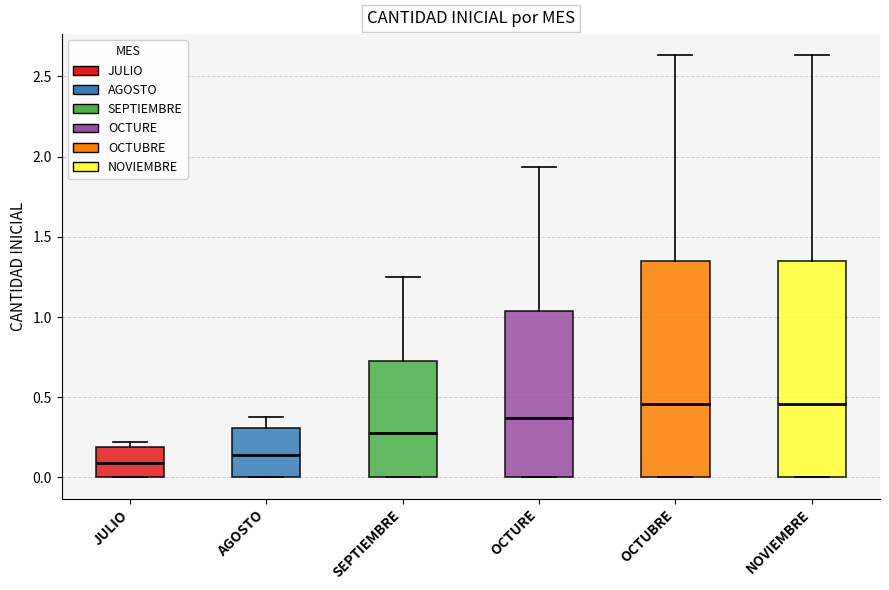

Which box has the lowest median line?

JULIO